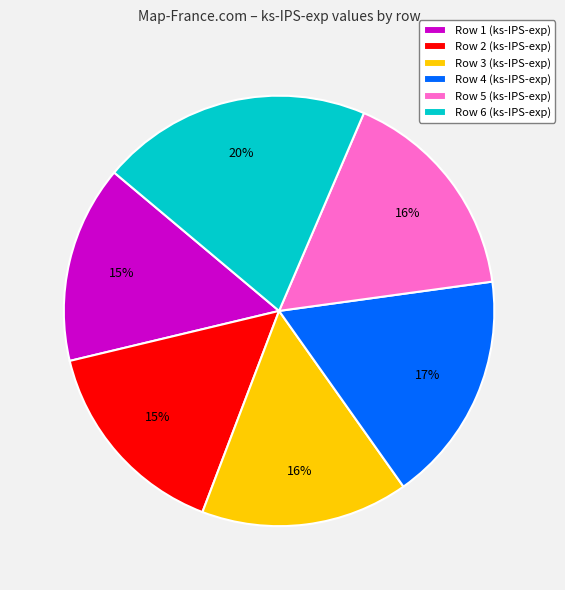

How many segments does this pie chart have?

6